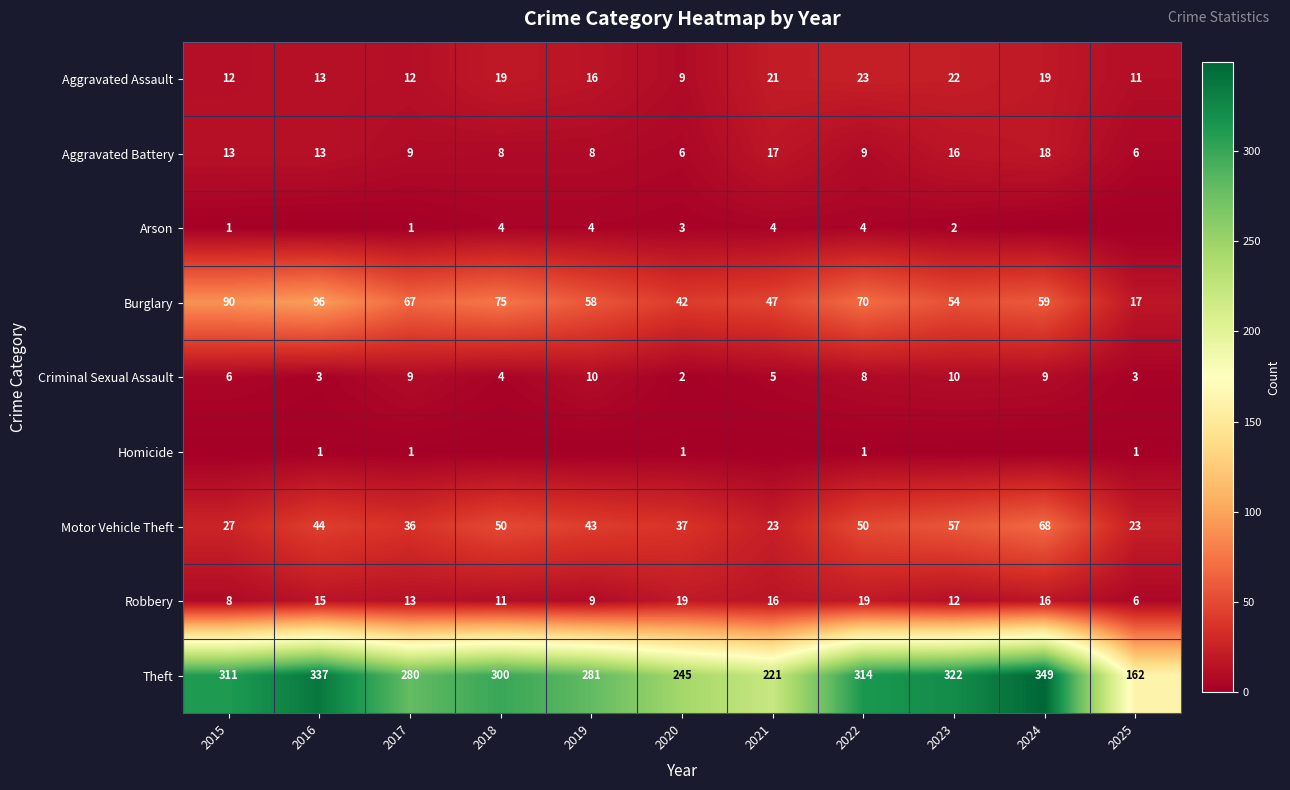

Which category has the lowest value in the Aggravated Assault series?

2020